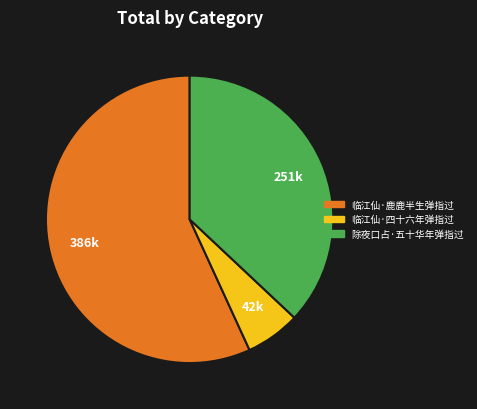

How many segments does this pie chart have?

3